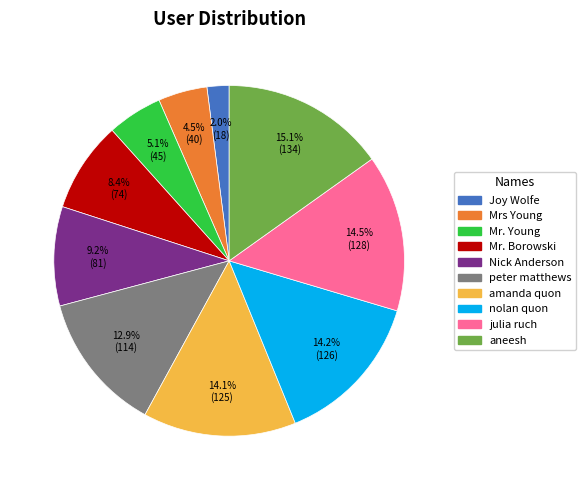

To the nearest percent, what is the difference between the largest and smallest slice percentages?

13%